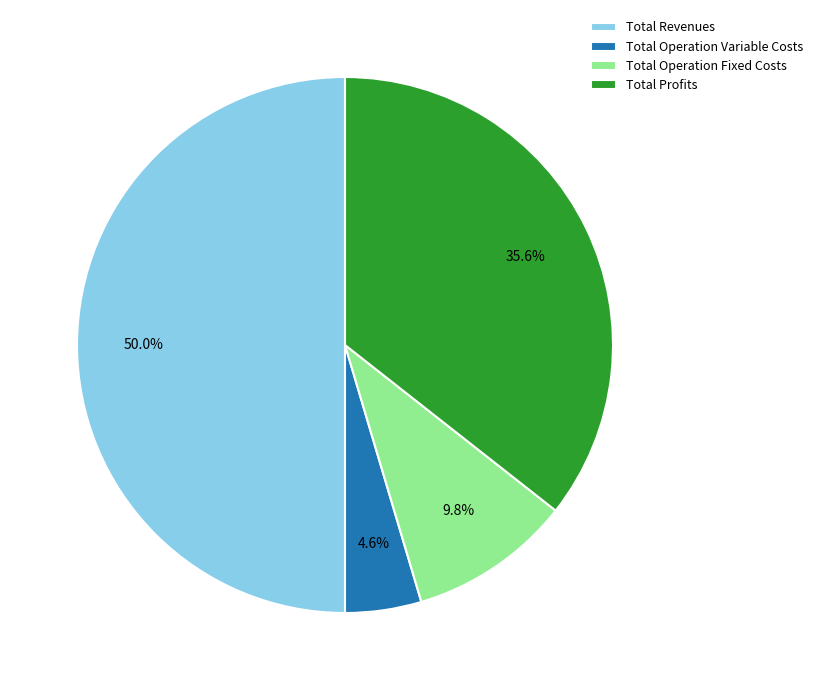

Which has a higher value, Total Profits or Total Operation Variable Costs?

Total Profits